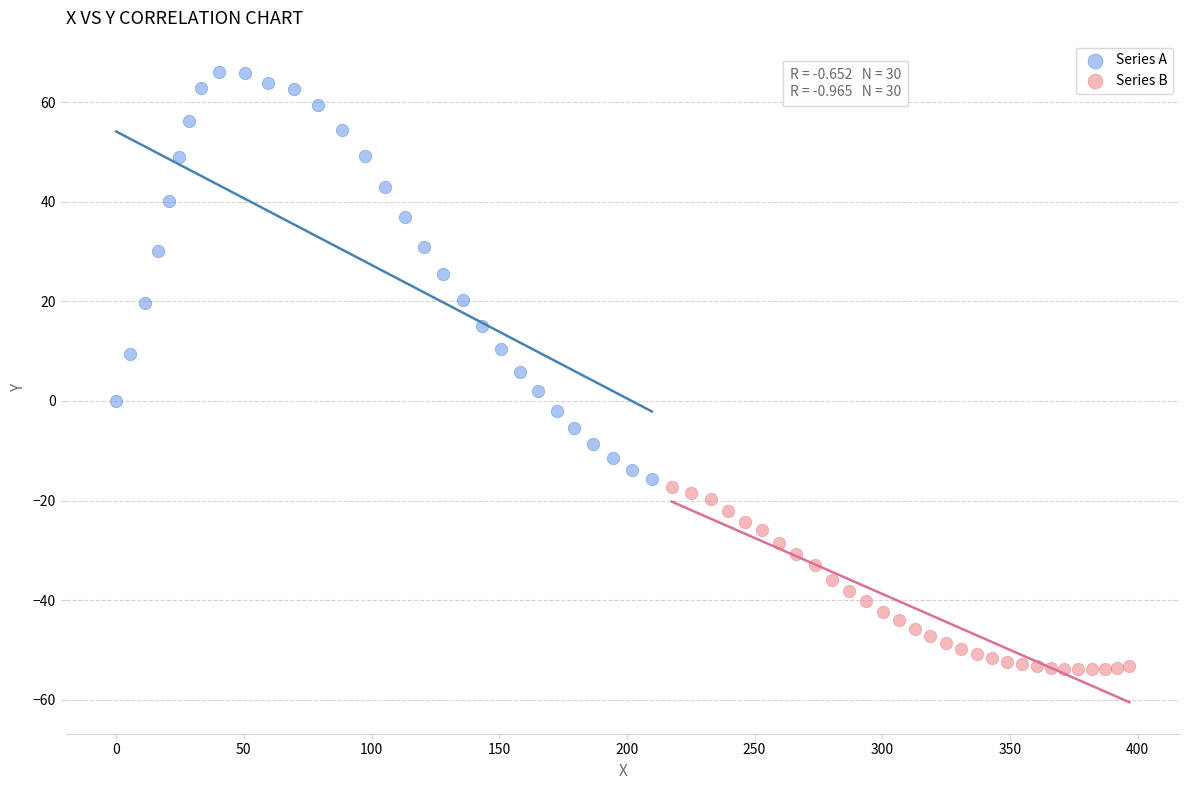

Which series contains the highest Y value?

Series A